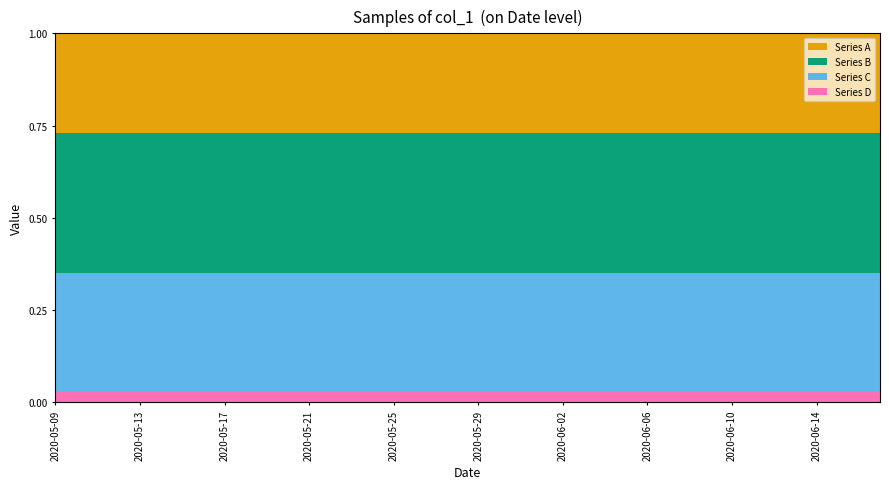

What are all the series names shown in the legend?

Series A, Series B, Series C, Series D